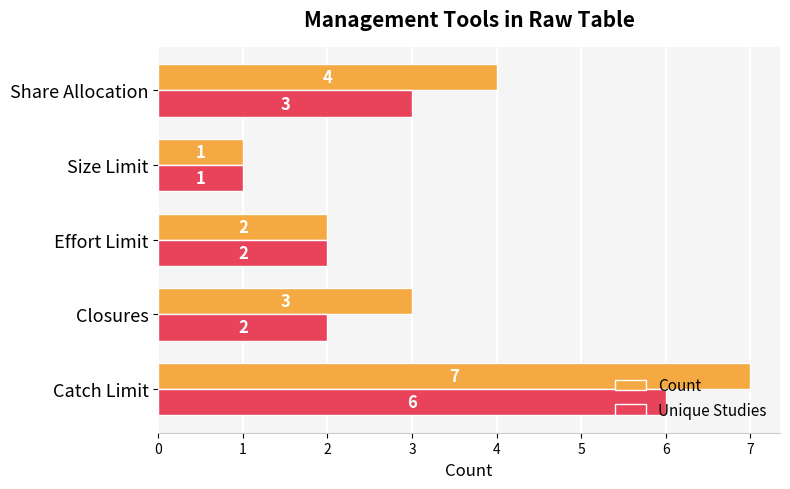

Which series has the largest total across all categories?

Count